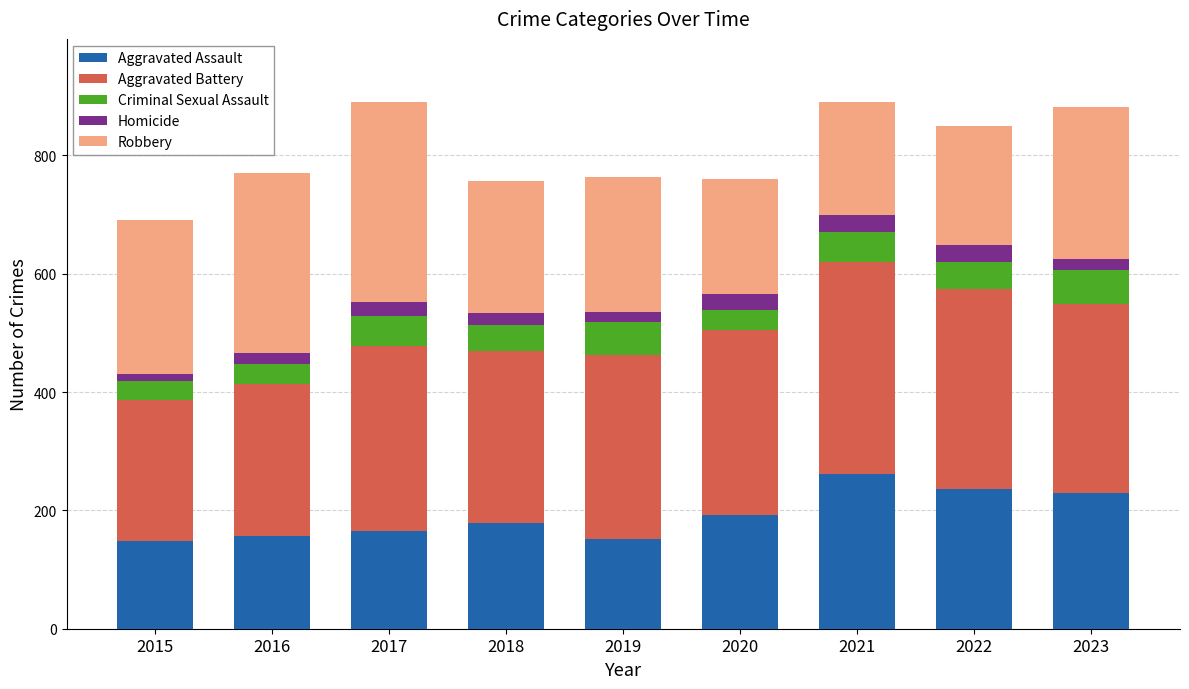

How many distinct data groups are displayed?

5